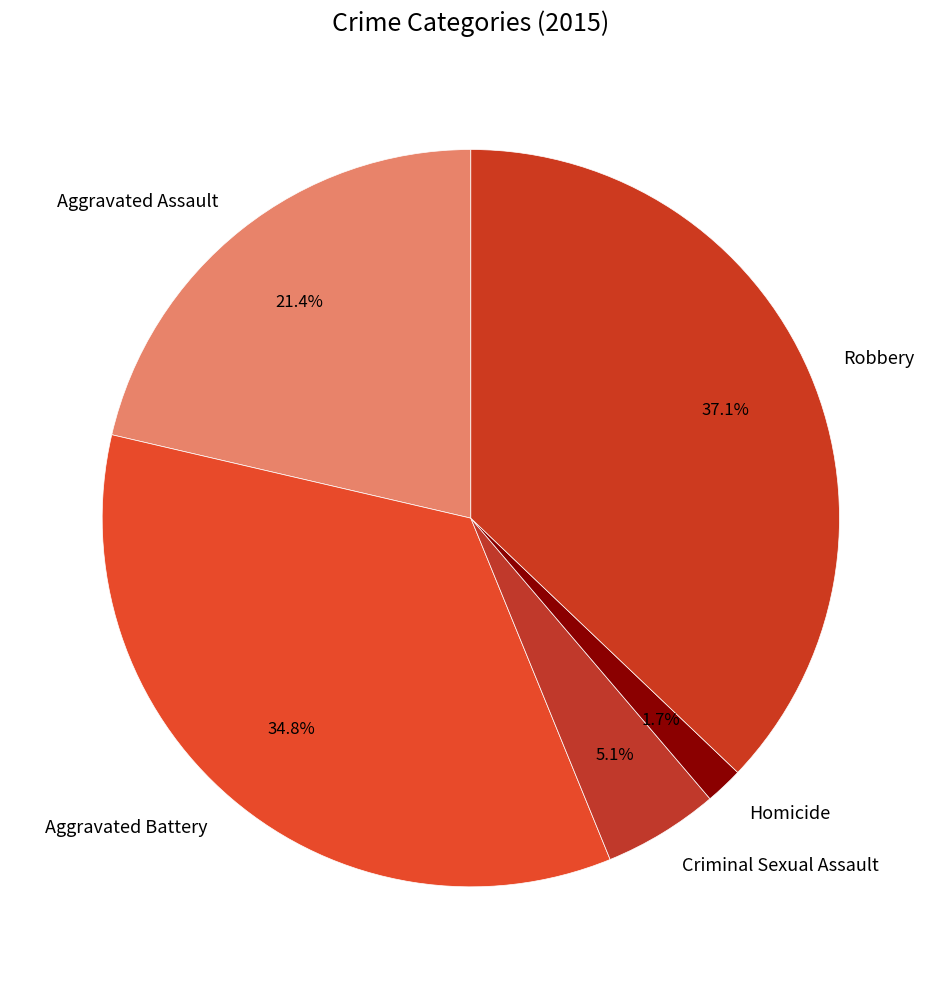

Which category has the biggest portion of the pie?

Robbery